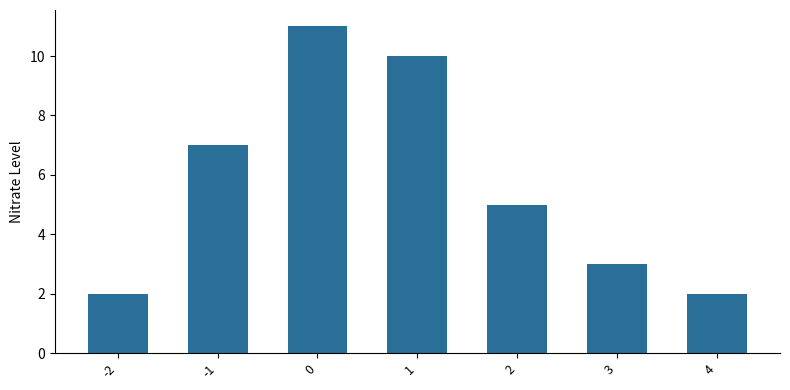

The chart shows a value of 6 at 1. True or false?

False